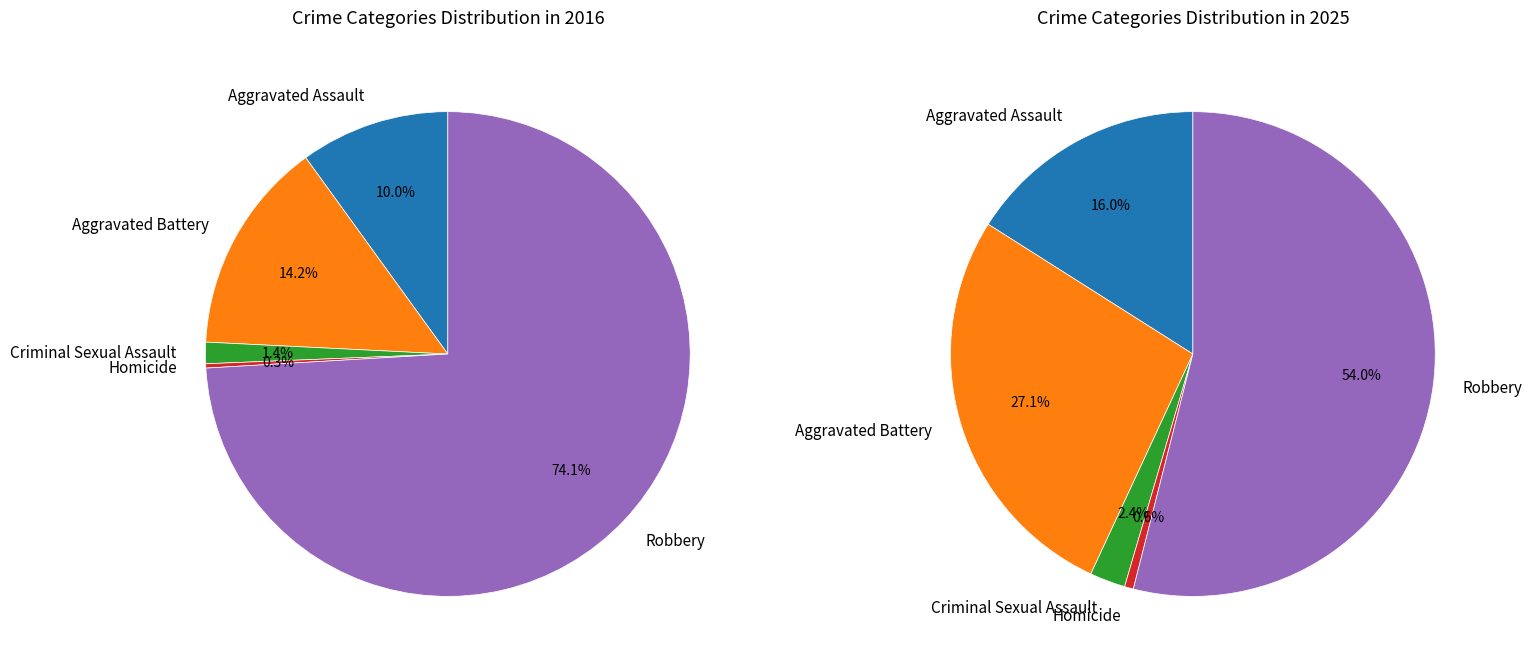

Which category has the biggest portion of the pie?

Robbery